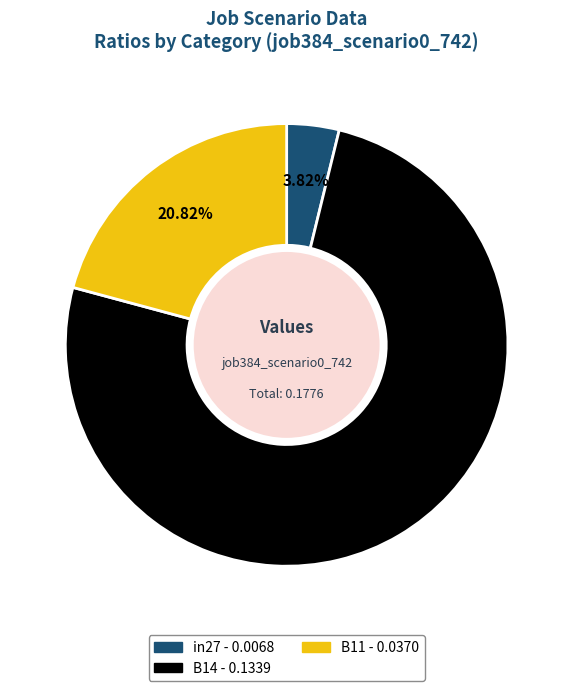

To the nearest percent, what is the average slice percentage?

33%